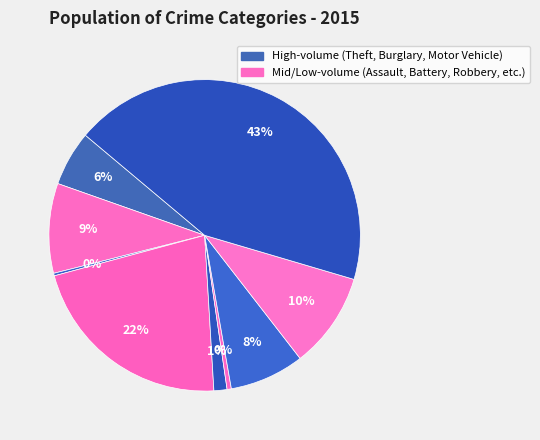

Is there any slice that represents more than half of the pie?

No